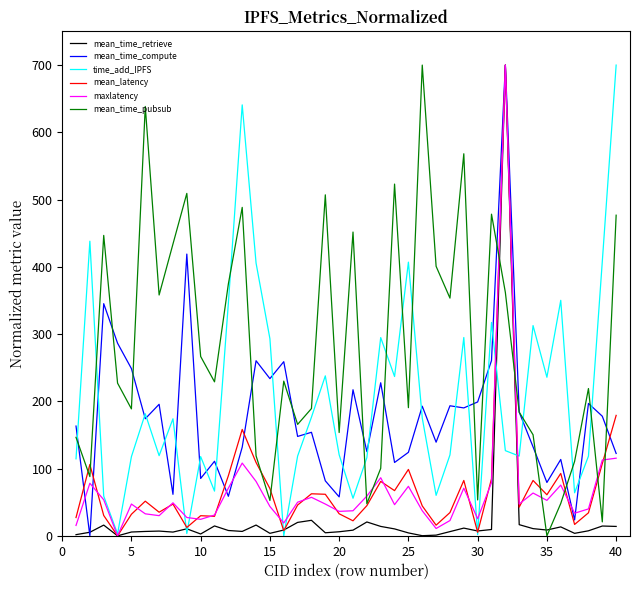

True or false: time_add_IPFS and mean_time_pubsub intersect in this chart.

True